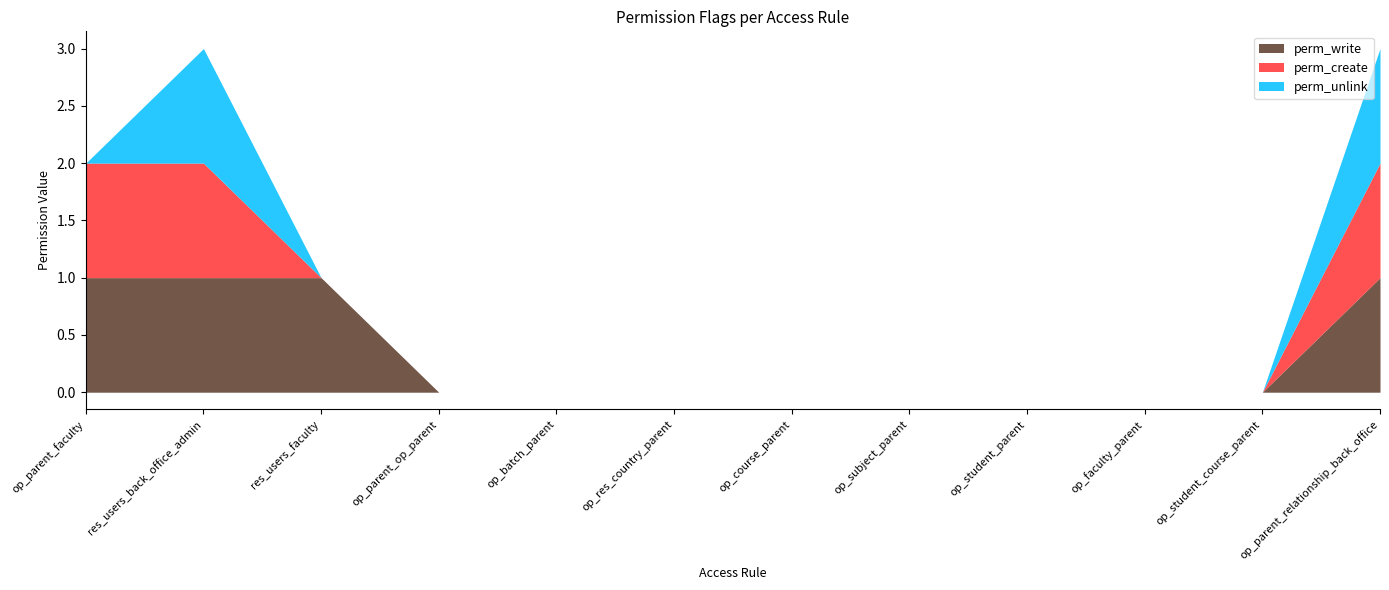

What is the maximum value shown in the chart?

1